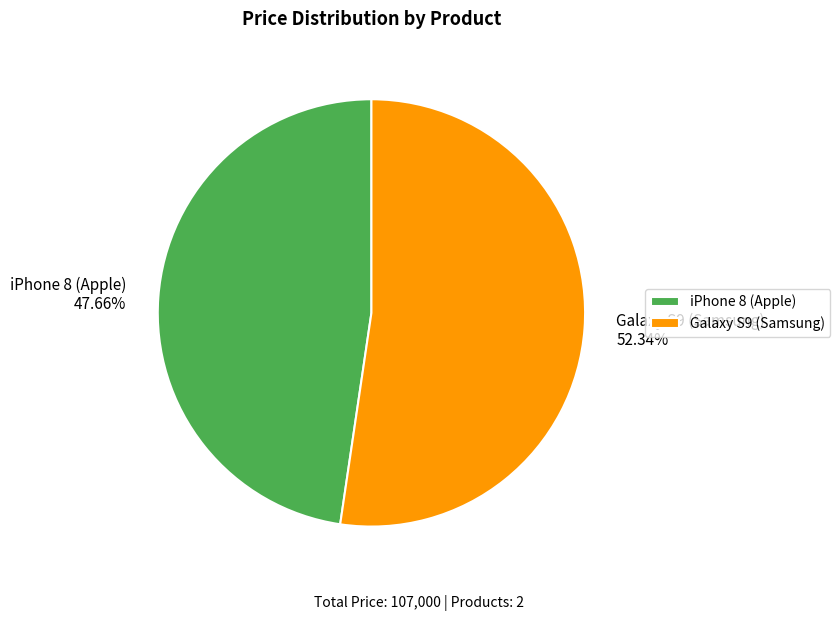

To the nearest percent, what is the average slice percentage?

50%